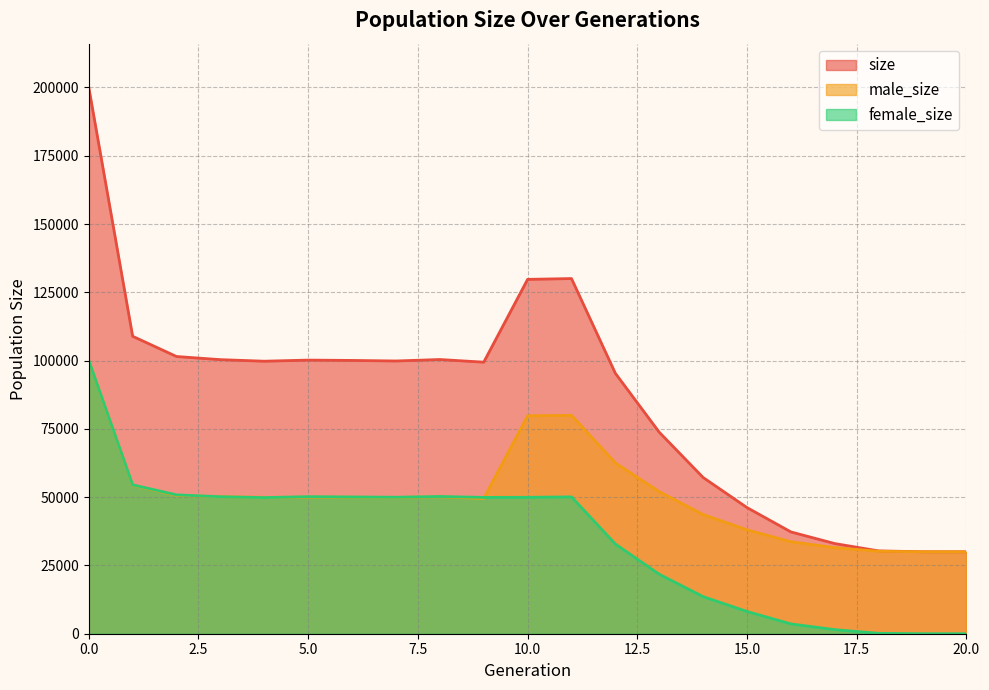

Between 9 and 1, which is larger?

1